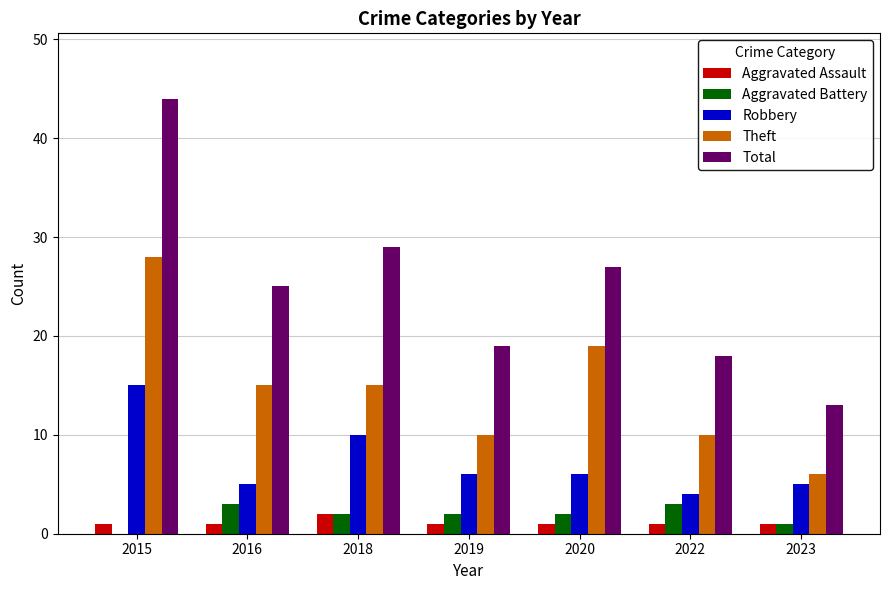

Which series has the largest total across all categories?

Total